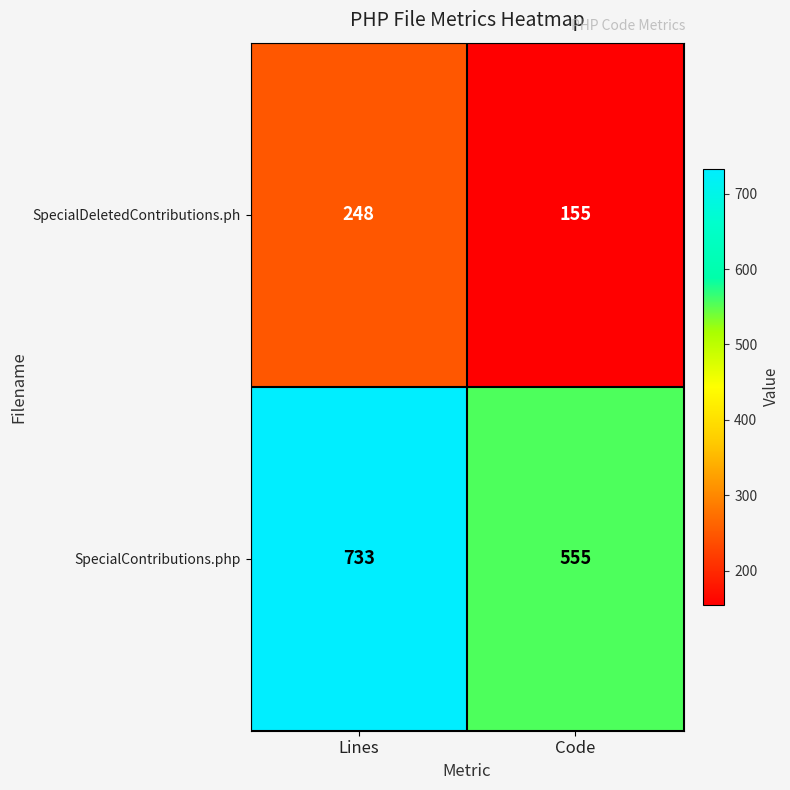

Which series has the largest total across all categories?

SpecialContributions.php